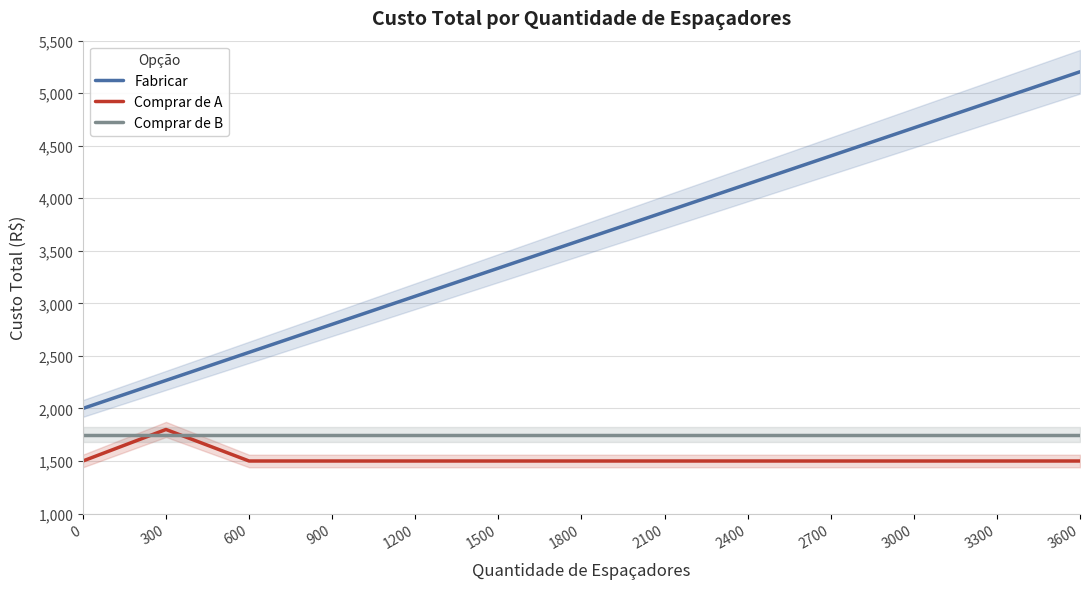

How many interior local peaks does the Comprar de A series have?

1